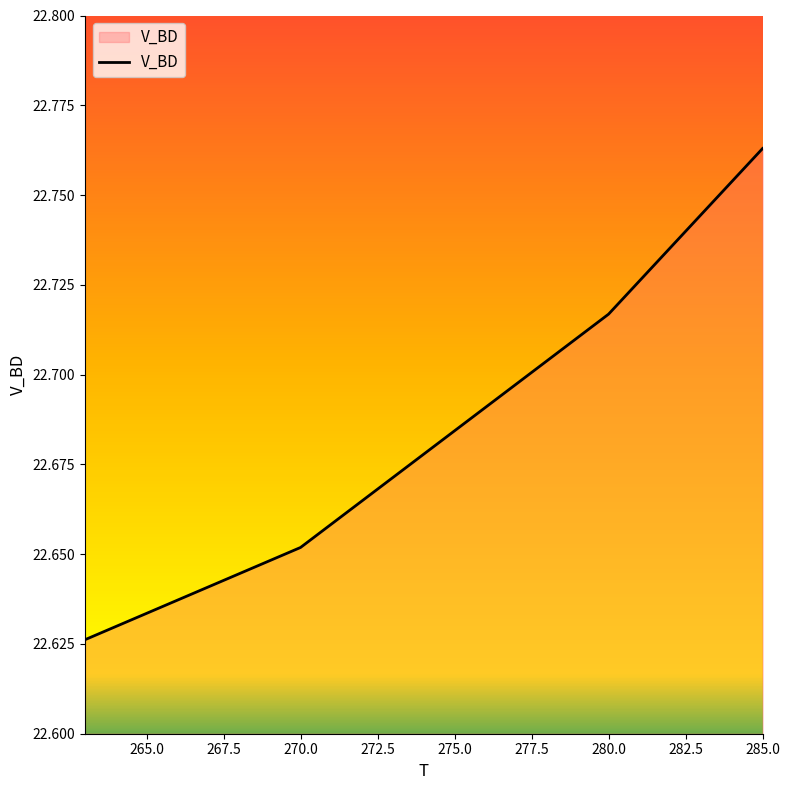

True or false: there are more than 0 points higher than both neighbors.

False